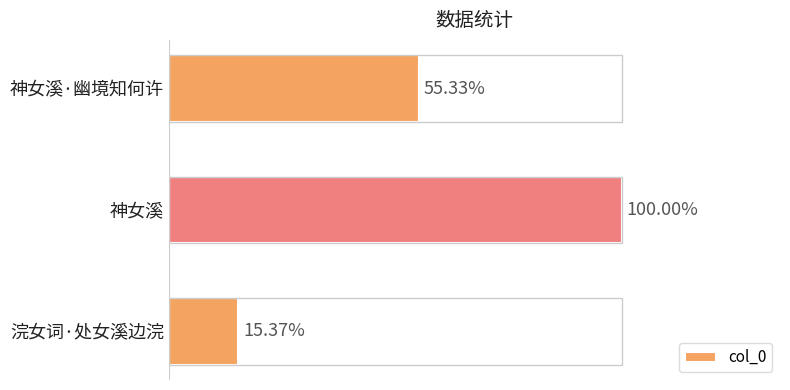

Does the chart contain stacked bars?

No